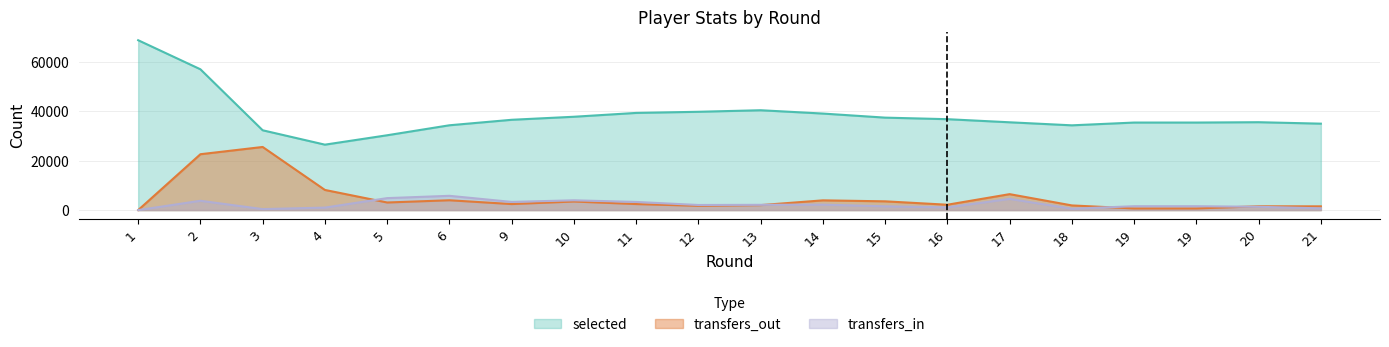

What is the sum of the transfers_out values at 3 and 12?

27242